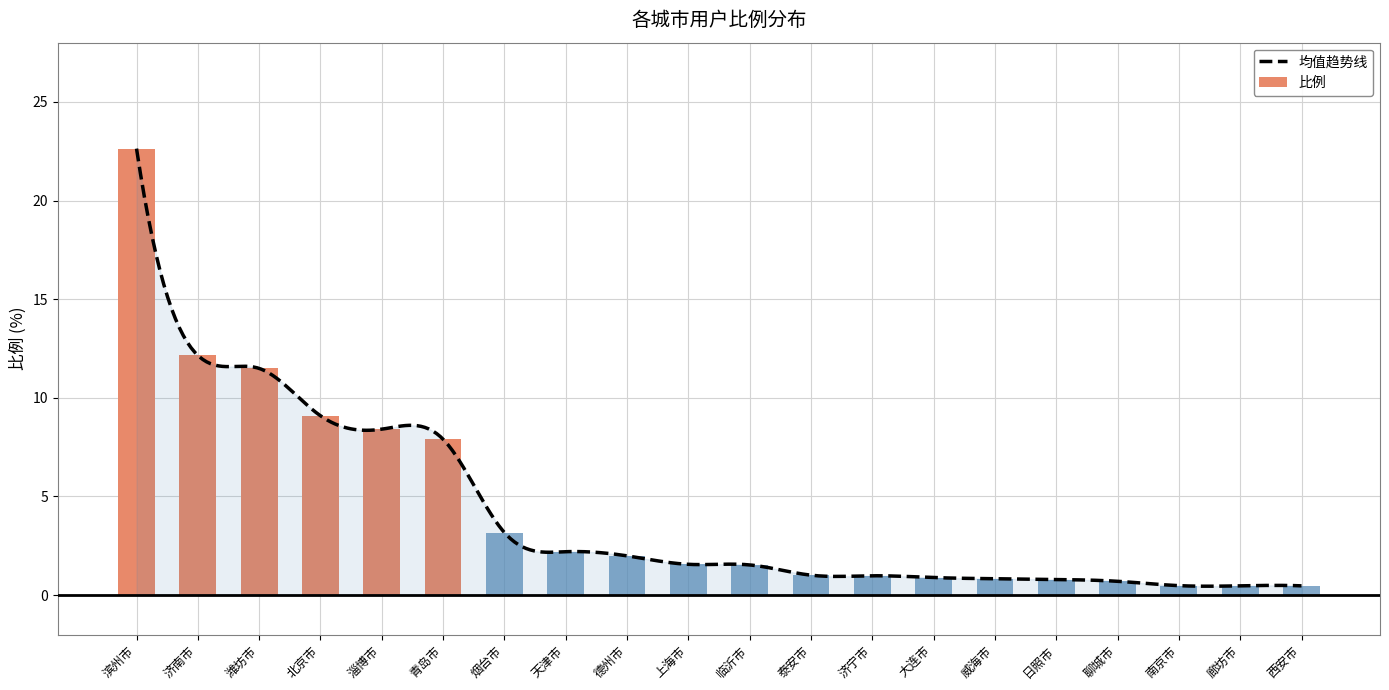

Where is the data nearest to the value 11?

潍坊市